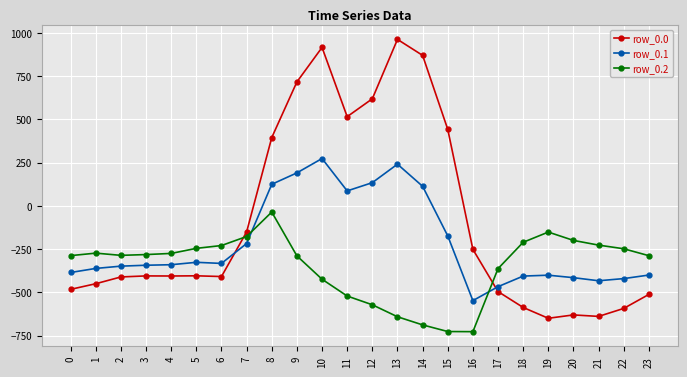

How many lines are shown in the chart?

3